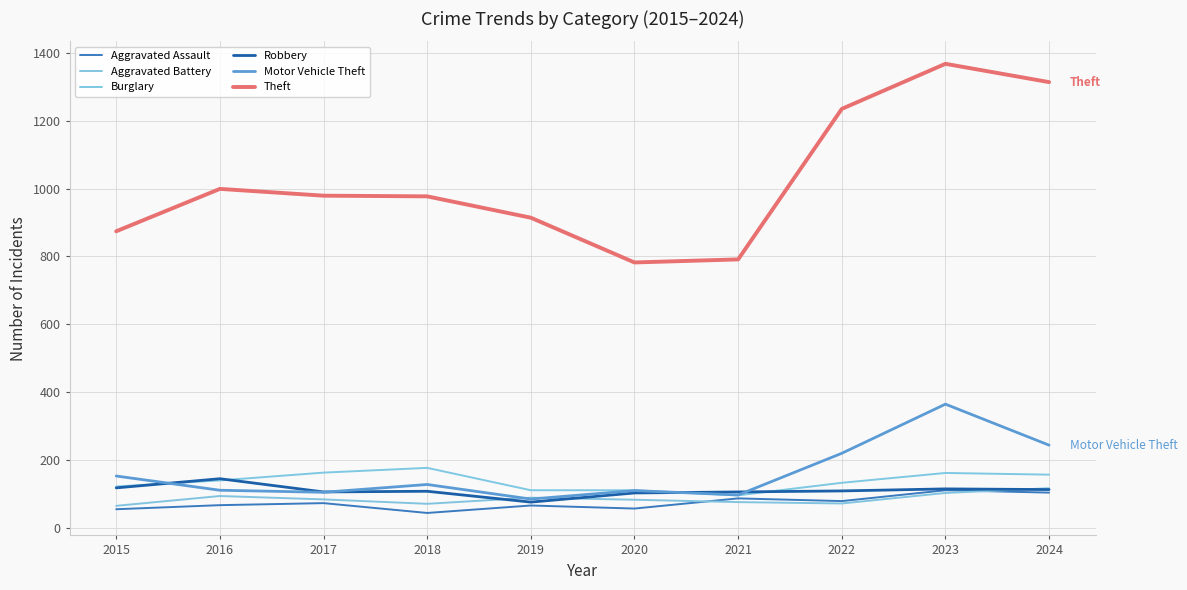

Where is the first local minimum for Aggravated Assault?

2018